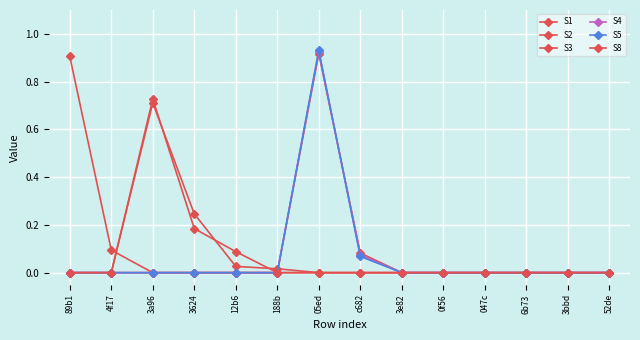

Which series has the largest total across all categories?

S1